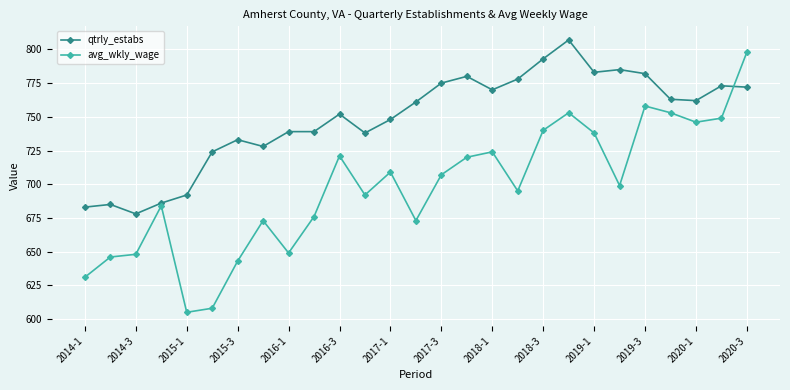

In avg_wkly_wage, how many points are lower than both neighbors (excluding endpoints)?

7